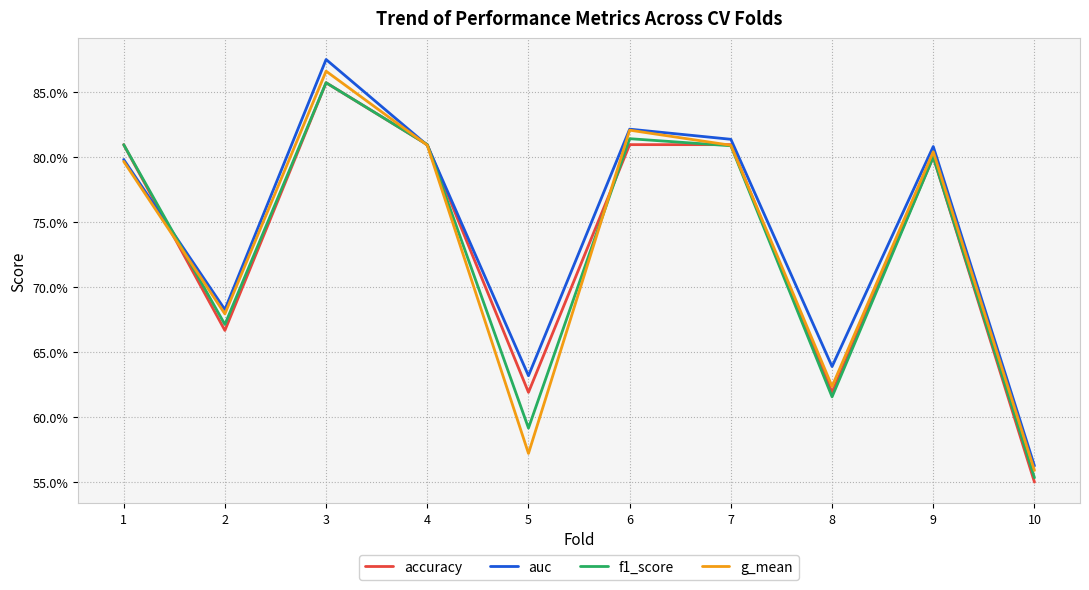

Reading left to right, transcribe all the data shown in this chart.

accuracy: 0.8	0.7	0.9	0.8	0.6	0.8	0.8	0.6	0.8	0.6
auc: 0.8	0.7	0.9	0.8	0.6	0.8	0.8	0.6	0.8	0.6
f1_score: 0.8	0.7	0.9	0.8	0.6	0.8	0.8	0.6	0.8	0.6
g_mean: 0.8	0.7	0.9	0.8	0.6	0.8	0.8	0.6	0.8	0.6